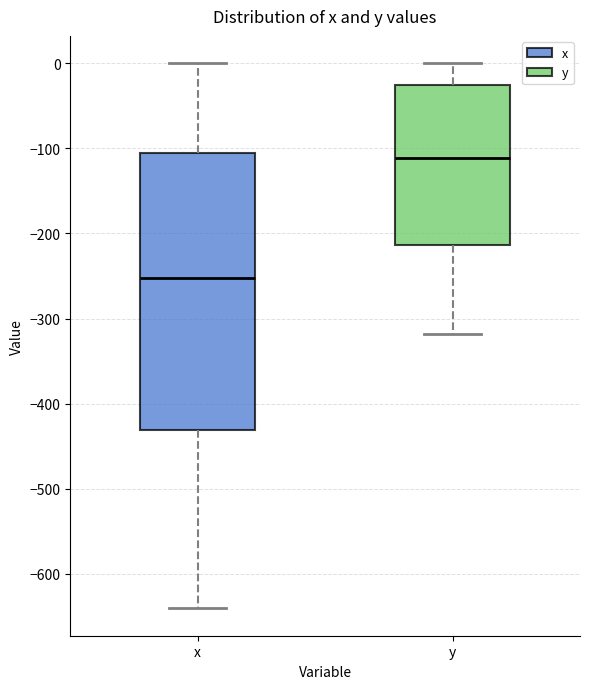

Reading left to right, read every box against the y-axis: the position of its median line, the range the box covers, and the ends of its whiskers. The values are not printed on the chart, so give them approximately, as read against the axis.

x: median -250, box -430 to -100, whiskers -640 to 0
y: median -110, box -210 to -30, whiskers -320 to 0